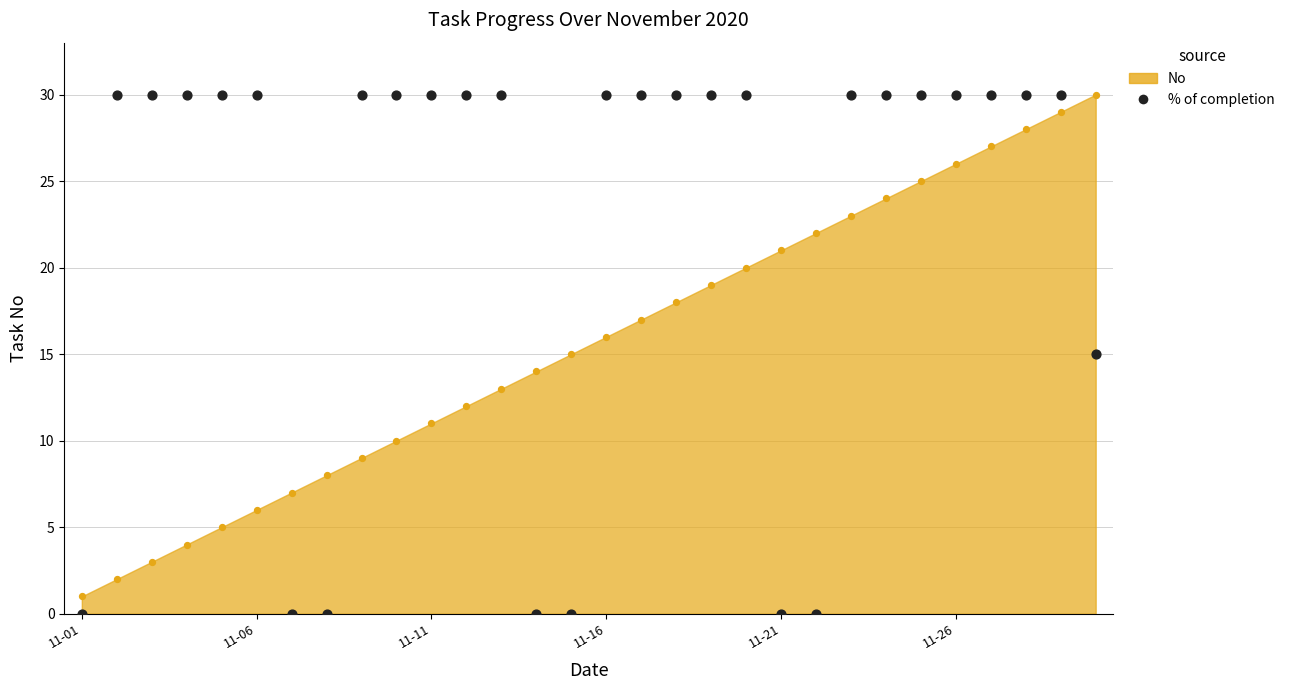

Approximately how many times larger is the value at 26 compared to 11-11?

1.0